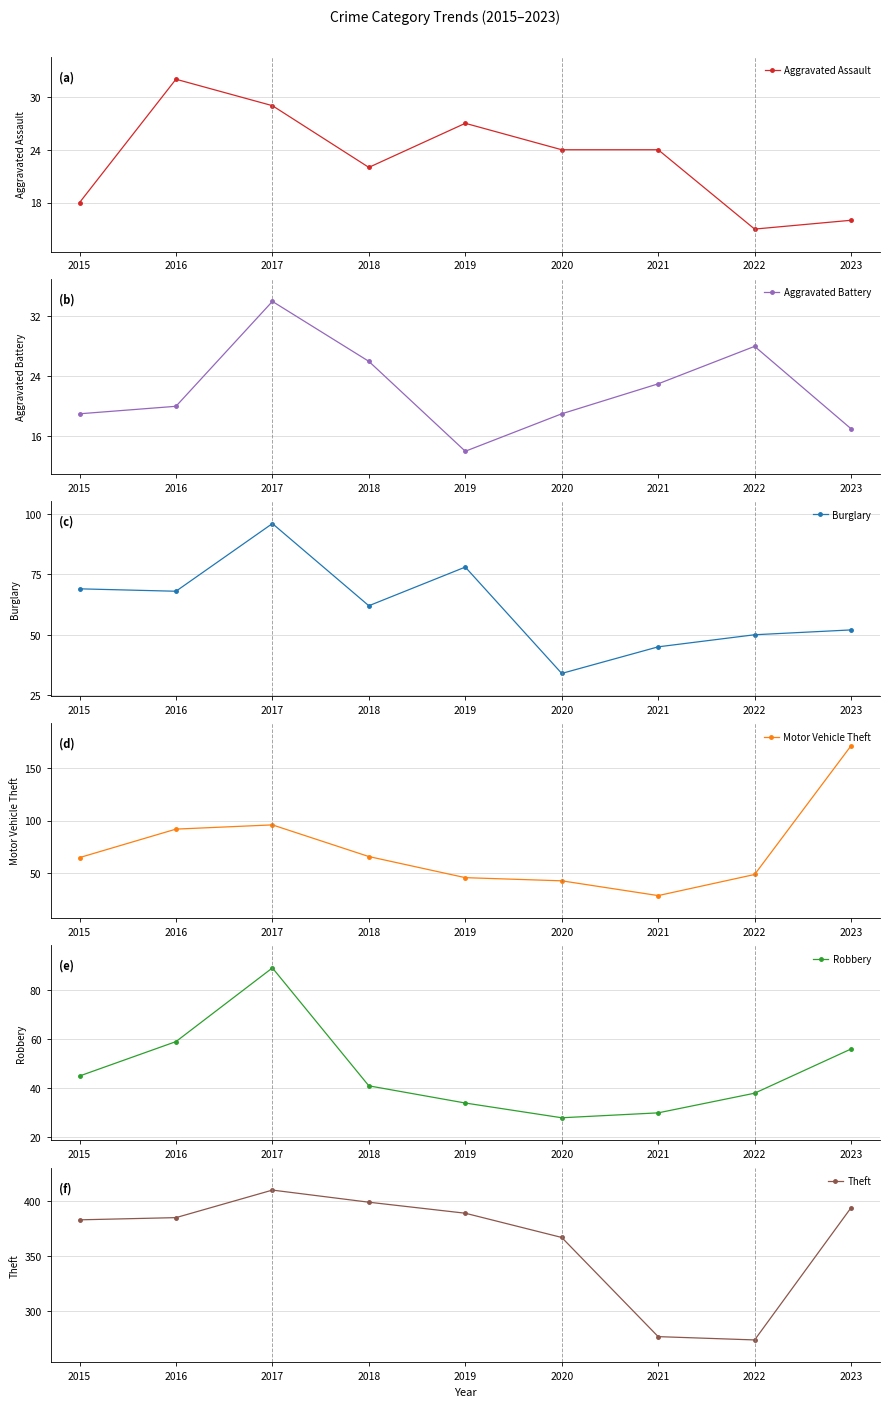

Reading left to right, transcribe all the data shown in this chart.

Aggravated Assault: 2015=18	2016=32	2017=29	2018=22	2019=27	2020=24	2021=24	2022=15	2023=16
Aggravated Battery: 2015=19	2016=20	2017=34	2018=26	2019=14	2020=19	2021=23	2022=28	2023=17
Burglary: 2015=69	2016=68	2017=96	2018=62	2019=78	2020=34	2021=45	2022=50	2023=52
Motor Vehicle Theft: 2015=65	2016=92	2017=96	2018=66	2019=46	2020=43	2021=29	2022=49	2023=171
Robbery: 2015=45	2016=59	2017=89	2018=41	2019=34	2020=28	2021=30	2022=38	2023=56
Theft: 2015=383	2016=385	2017=410	2018=399	2019=389	2020=367	2021=277	2022=274	2023=394